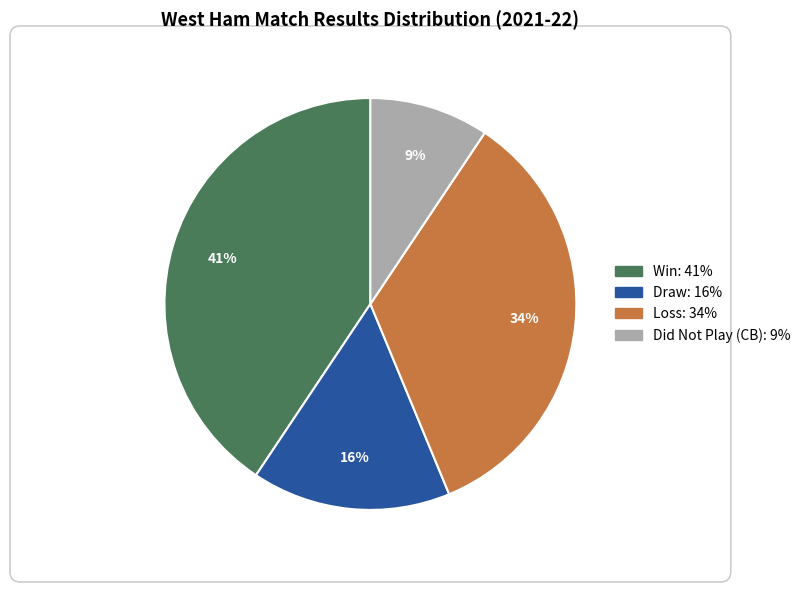

To the nearest percent, what is the average slice percentage?

25%